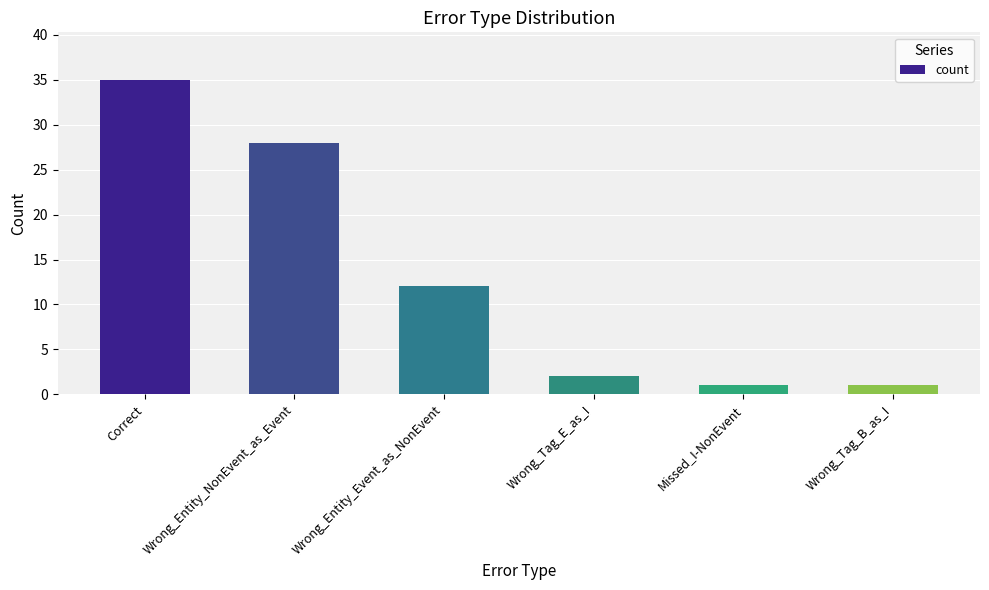

What is the difference between the values at Wrong_Entity_NonEvent_as_Event and Correct?

7